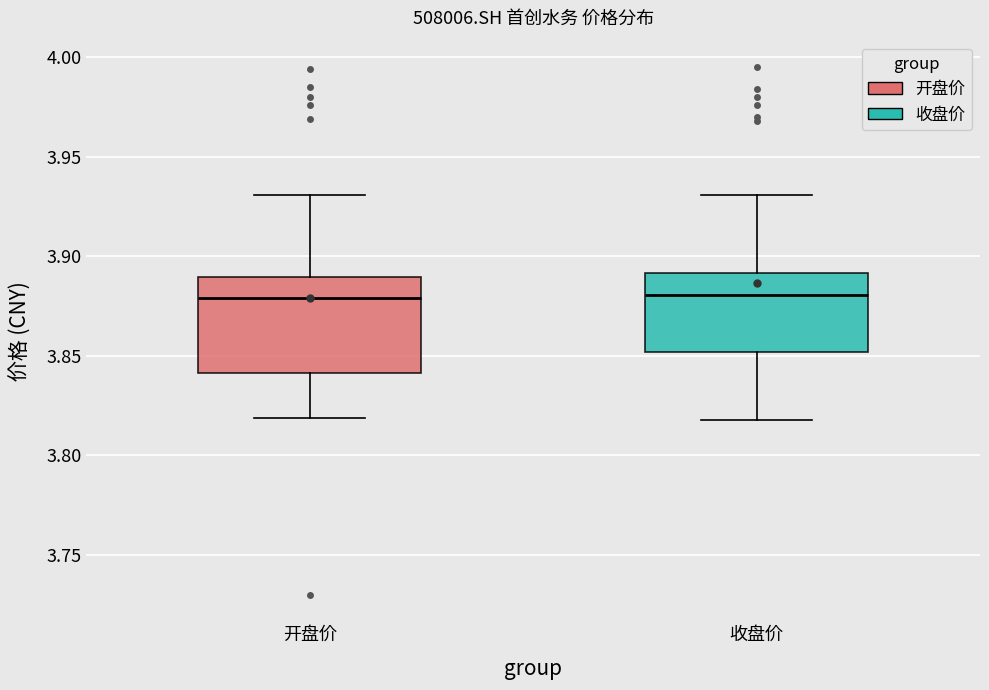

Where does the lower whisker of the box for 收盘价 end on the y-axis? The values are not printed on the chart, so give them approximately, as read against the axis.

3.82